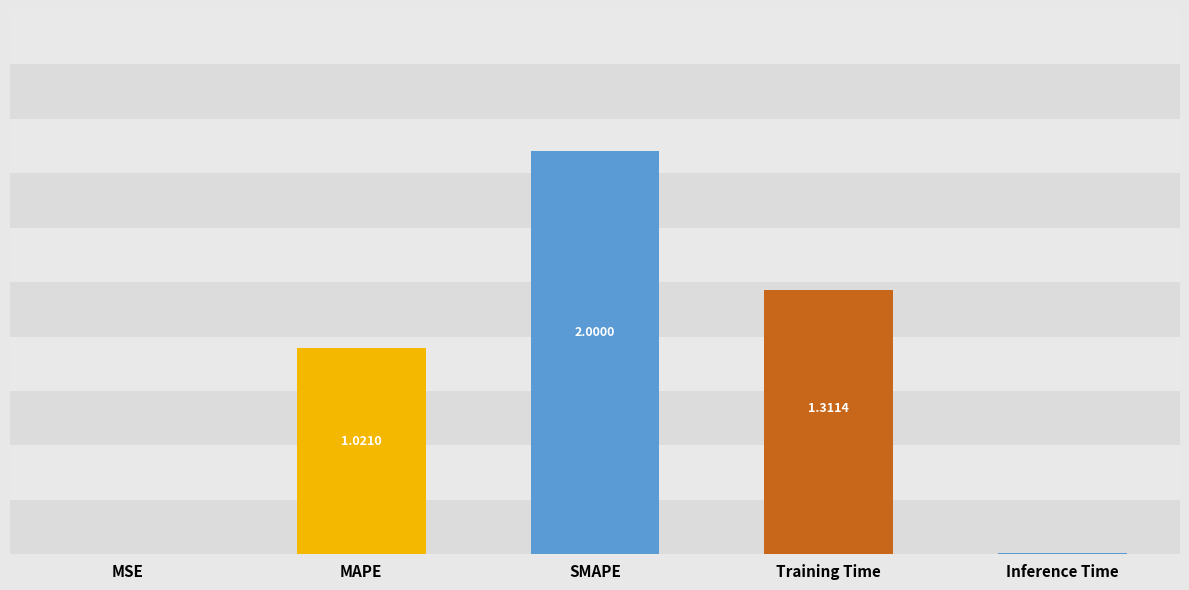

At which label is the value closest to 1?

MAPE